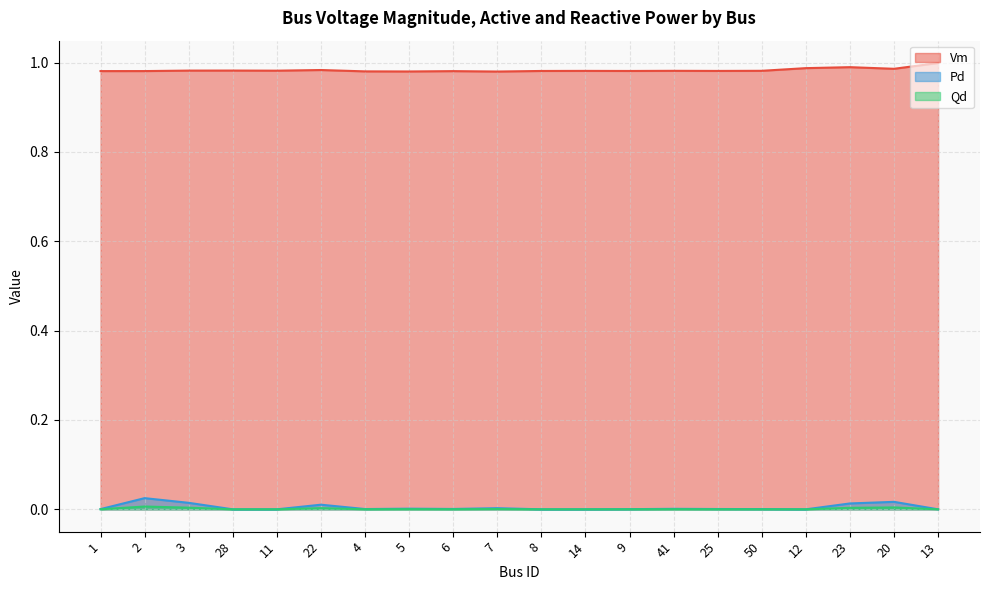

What is the total value across all series at 2?

1.0